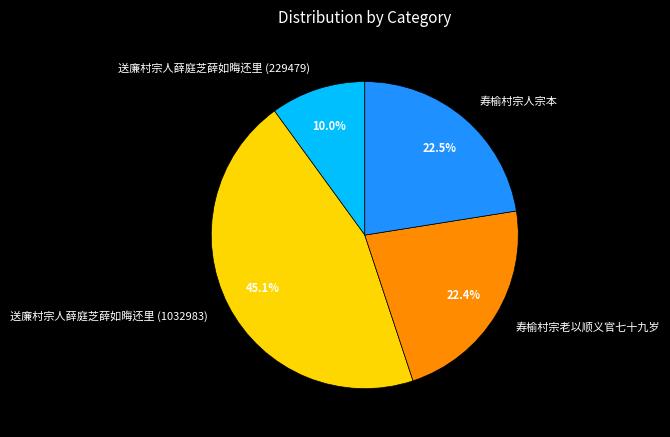

Which slice is the largest?

送廉村宗人薛庭芝薛如晦还里 (1032983)